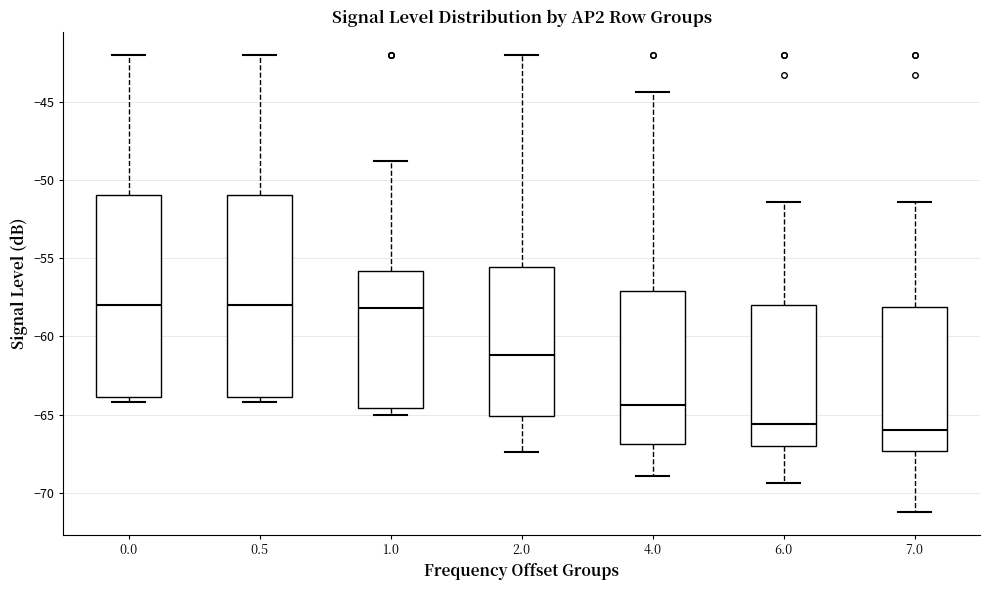

Where does the lower whisker of the box at x = 2.0 end on the y-axis? The values are not printed on the chart, so give them approximately, as read against the axis.

-67.5